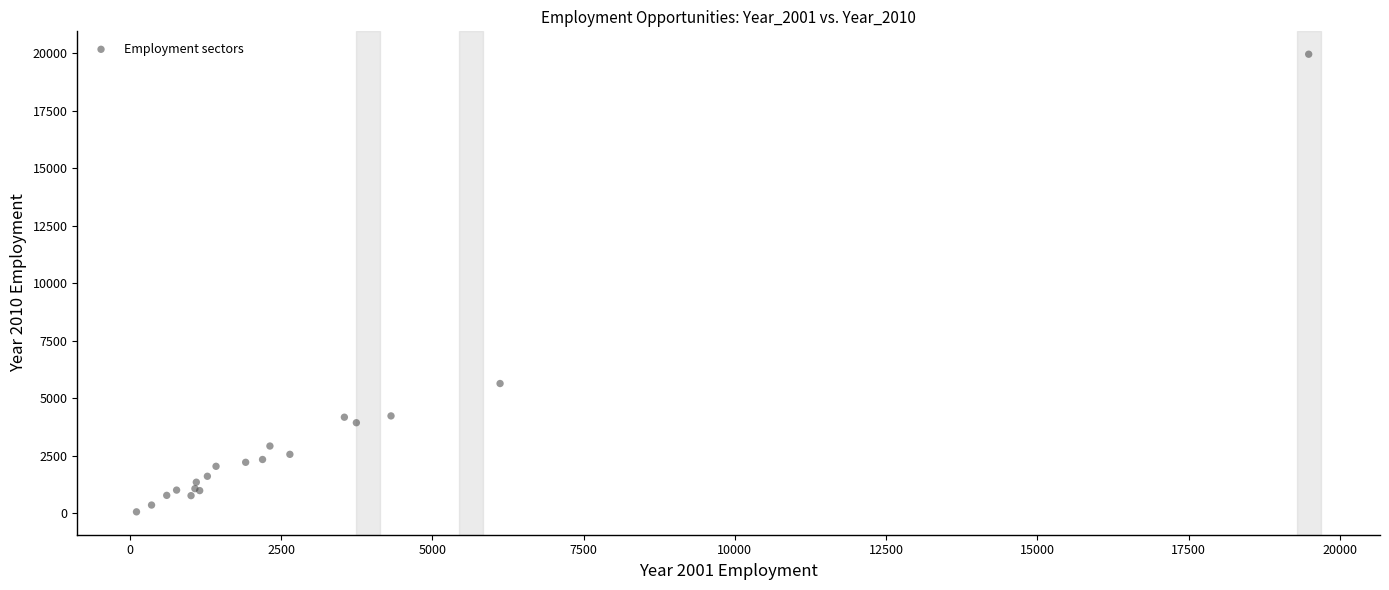

What Y value in the scatter plot is closest to 10007?

5640